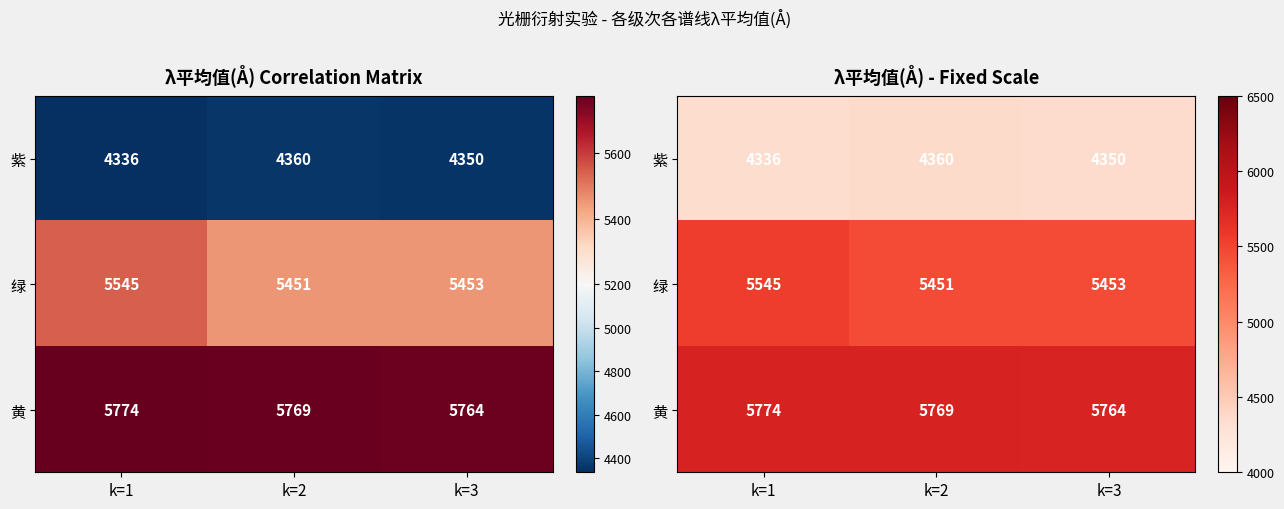

What is the total value across all series at k=2?

15580.4